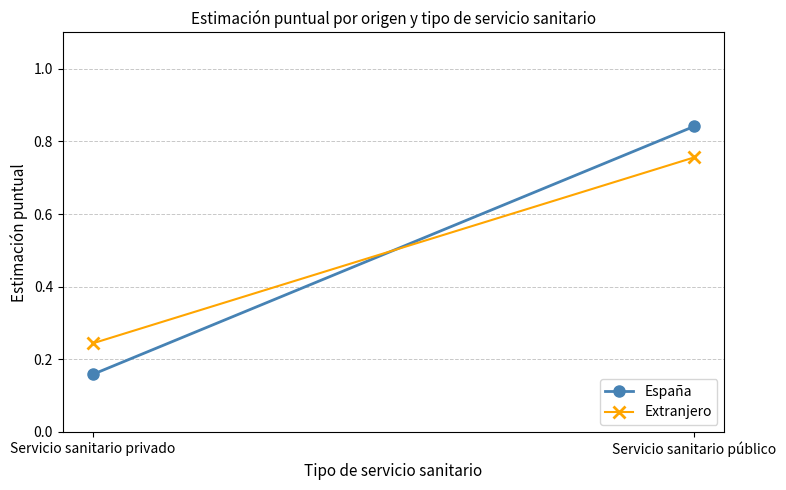

Reading left to right, transcribe all the data shown in this chart.

España: 0.2	0.8
Extranjero: 0.2	0.8